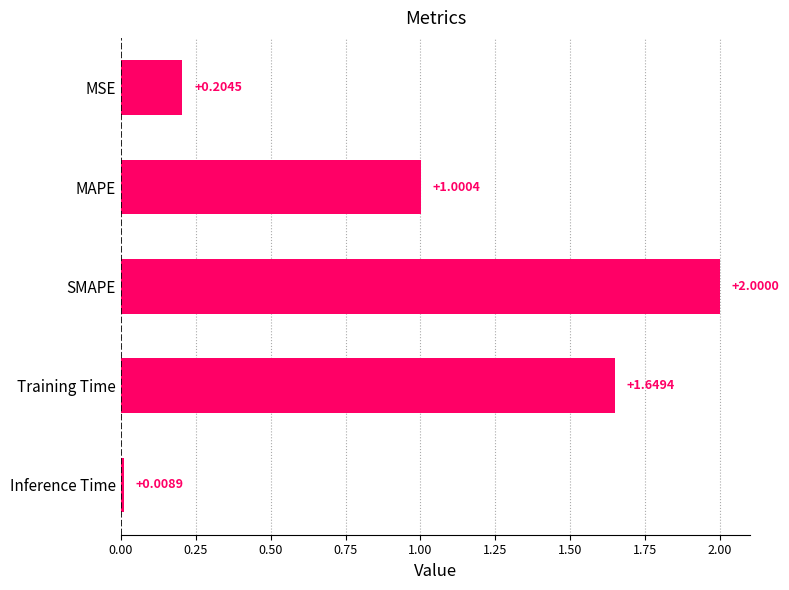

Which category has the lowest value across all series?

Inference Time